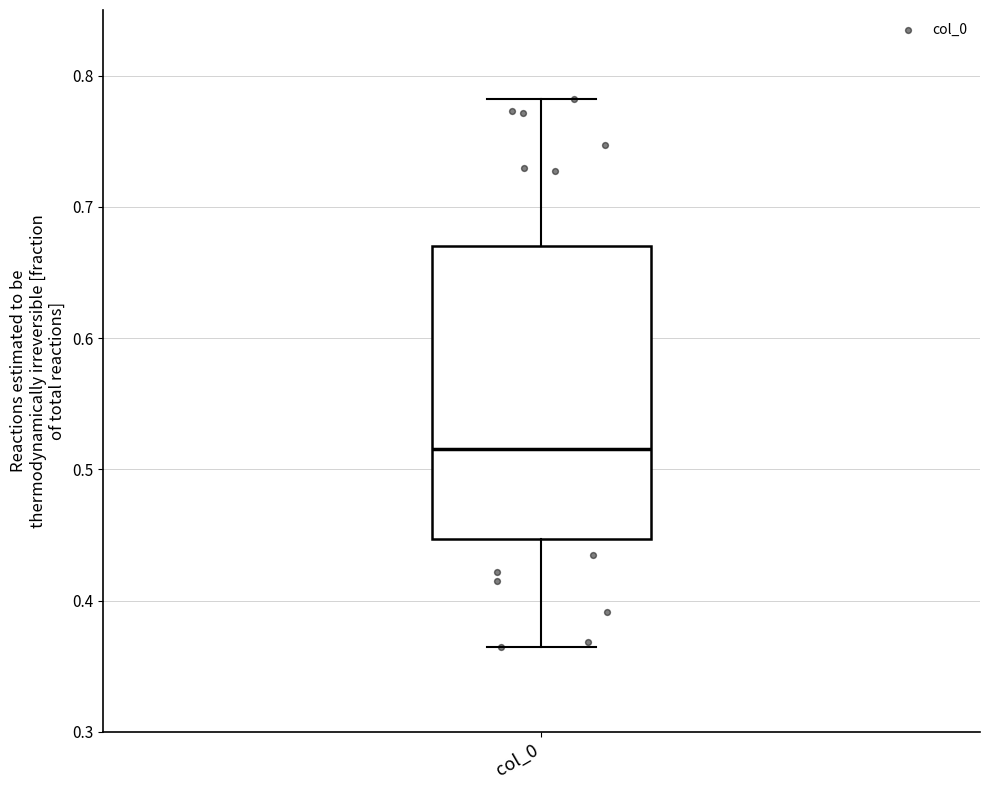

Read this box plot against the y-axis: the position of the median line, the range covered by the box, and the ends of both whiskers. The values are not printed on the chart, so give them approximately, as read against the axis.

median 0.52, box 0.45 to 0.67, whiskers 0.36 to 0.78